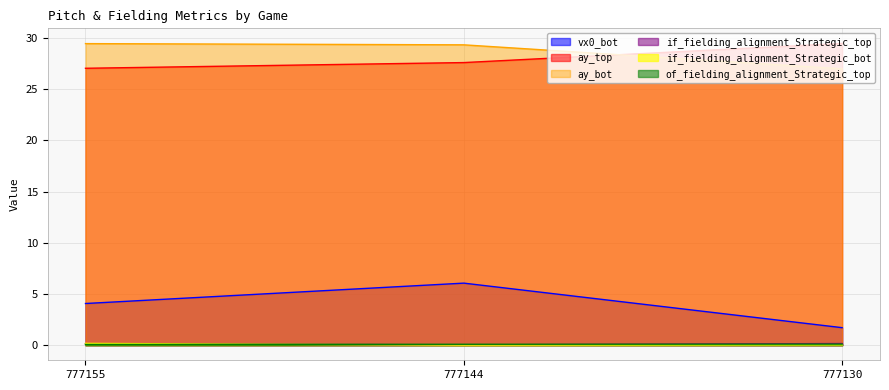

List the labels in order of ay_bot value, smallest first.

777130, 777144, 777155